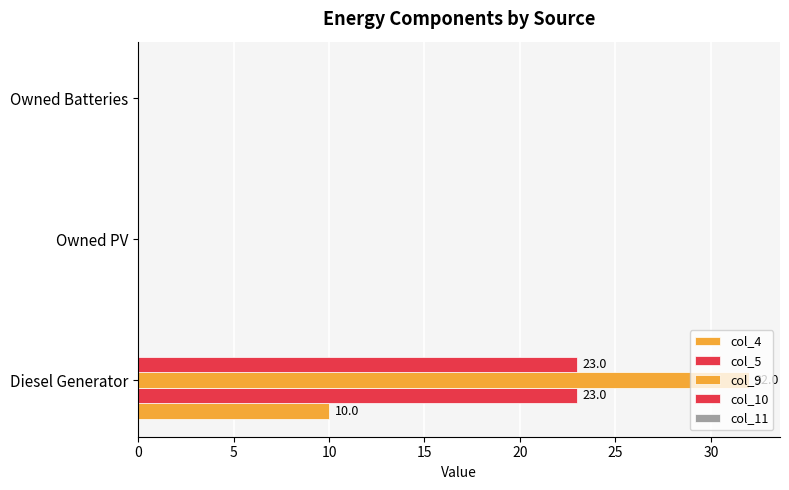

How many categories are shown in the chart?

3